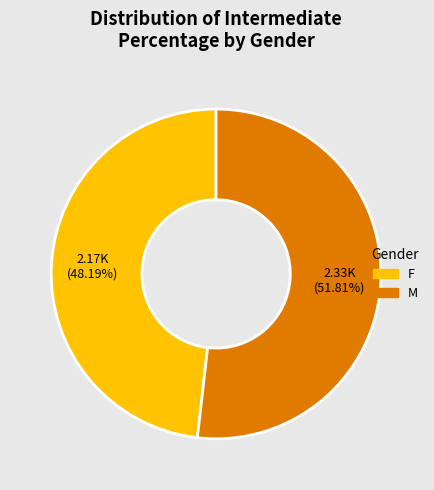

Is there any slice that represents more than half of the pie?

Yes